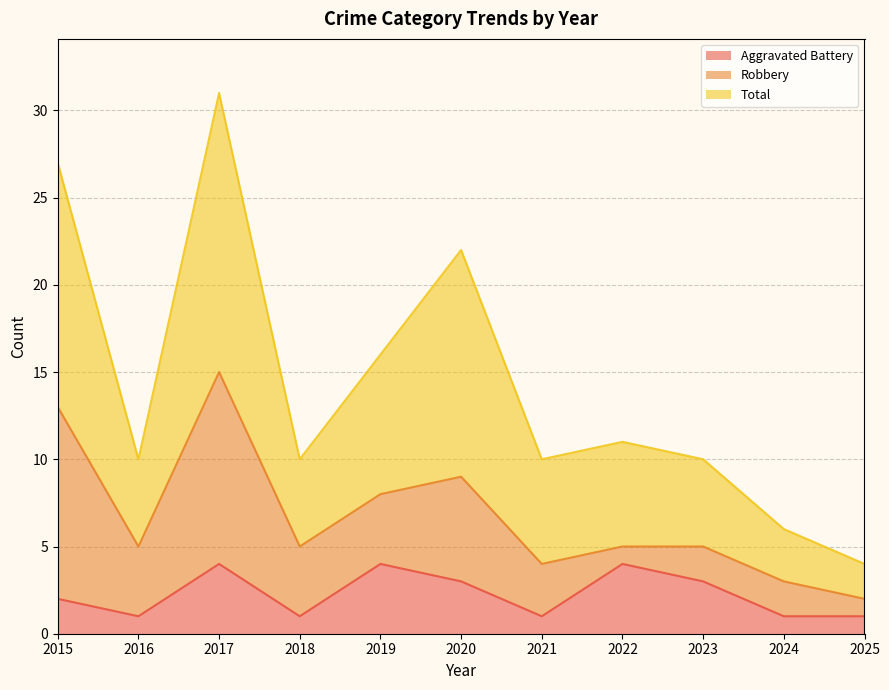

Which label corresponds to the largest value in the chart?

2017